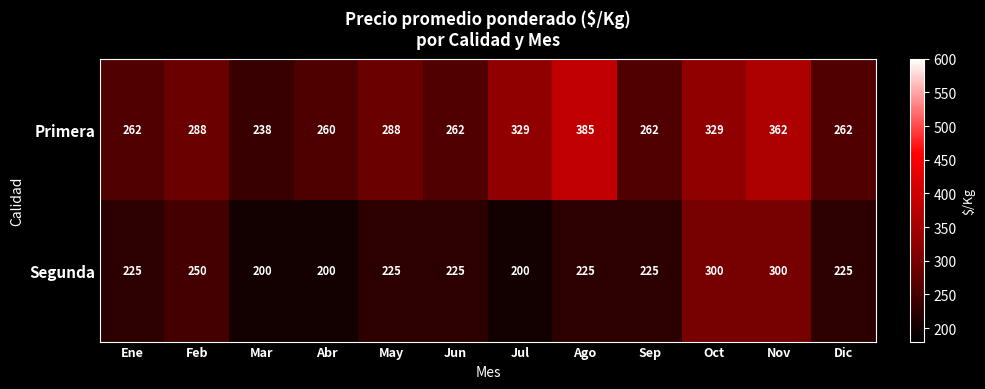

What is the average value of the Segunda series?

233